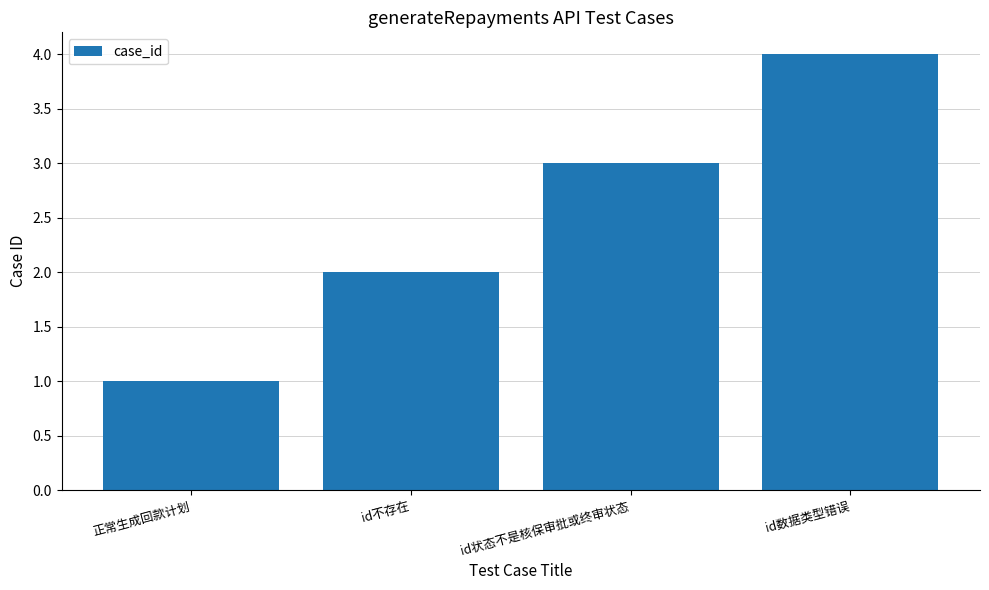

How many categories are shown in the chart?

4